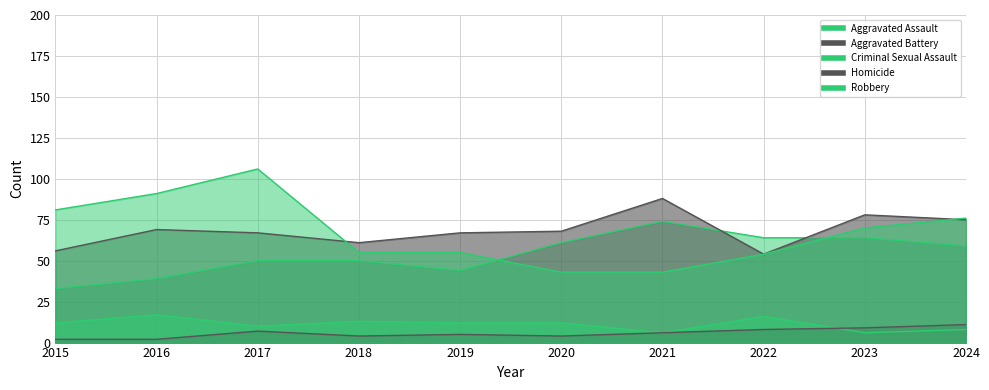

Which series has the widest spread of values?

Robbery